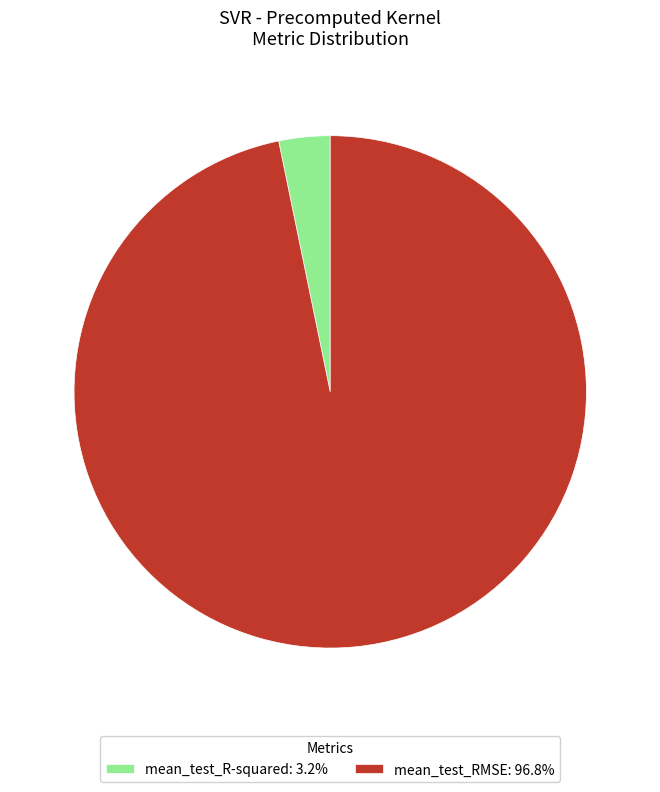

Is it true that mean_test_R-squared is 3% of the pie?

True